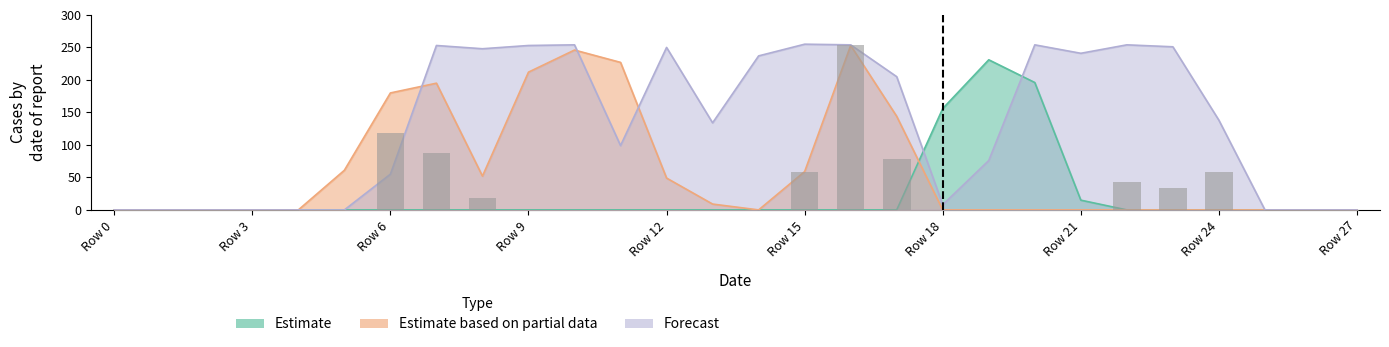

At which label is Estimate based on partial data closest to 126?

17